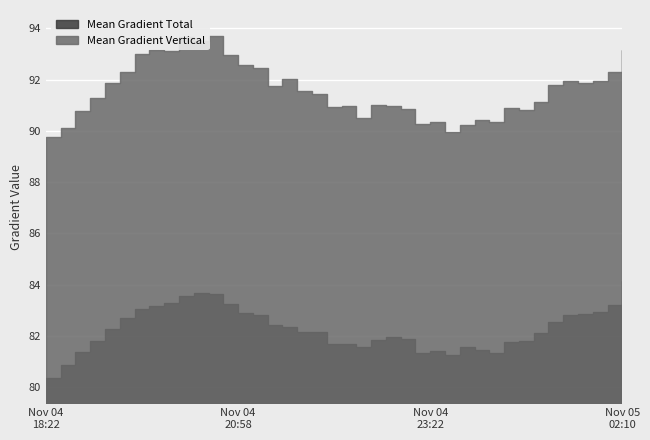

What is the difference between the highest and lowest values at 23:58?

8.7